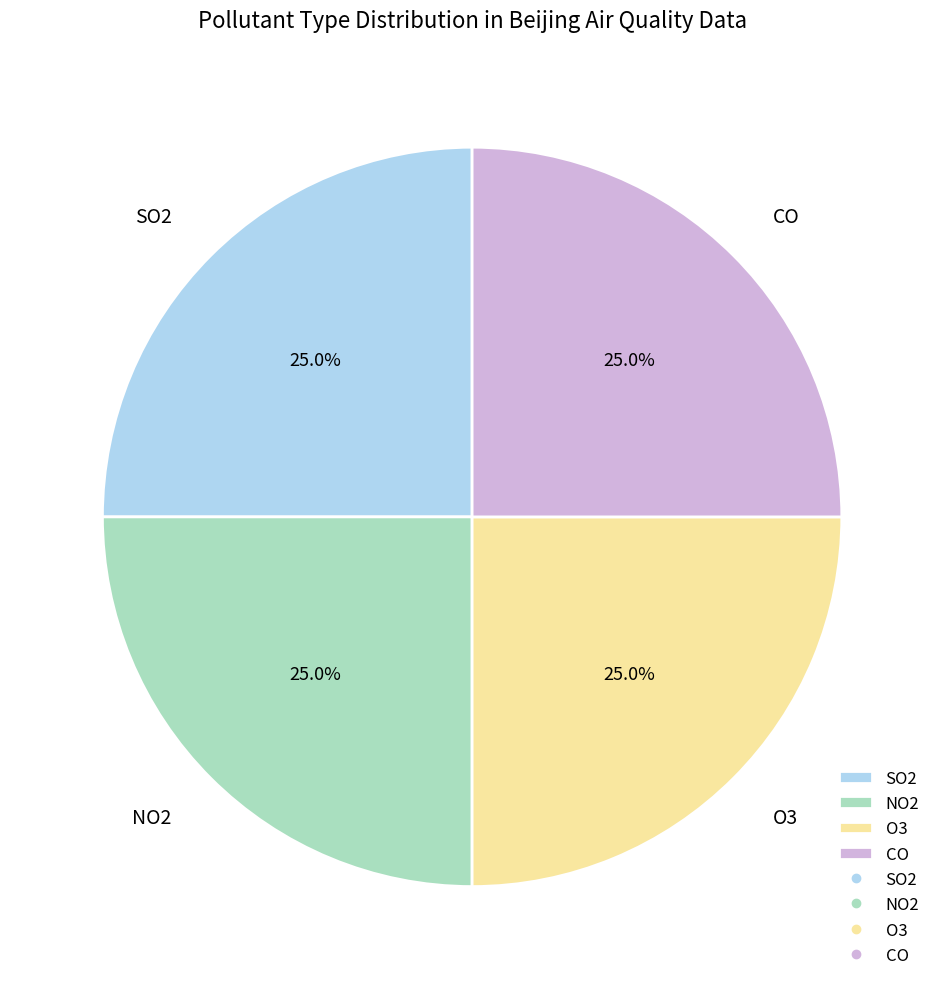

Is there a majority slice in this chart?

No